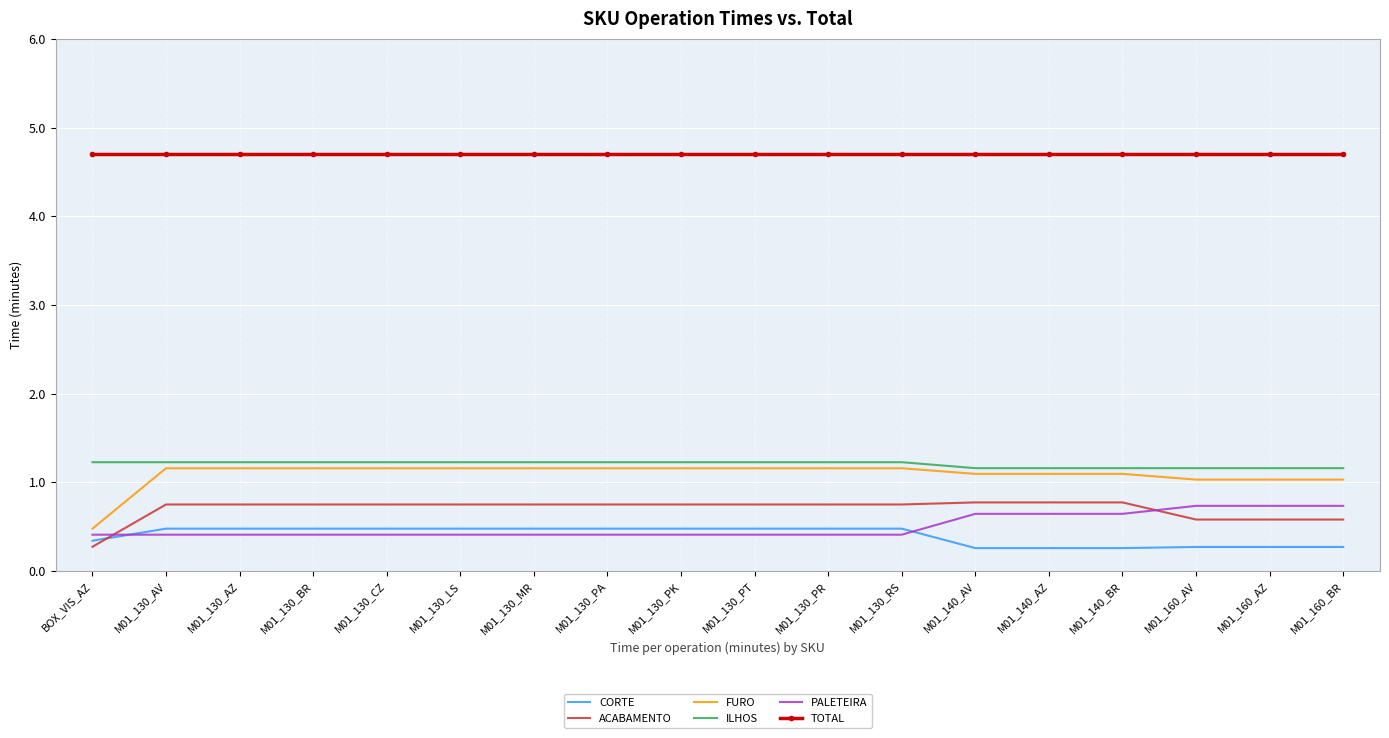

What is the lowest value of the TOTAL series?

4.7